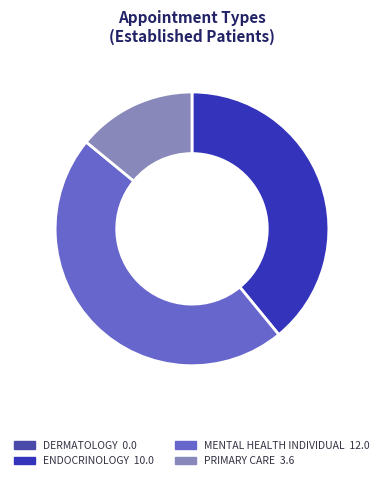

Is there any slice that represents more than half of the pie?

No